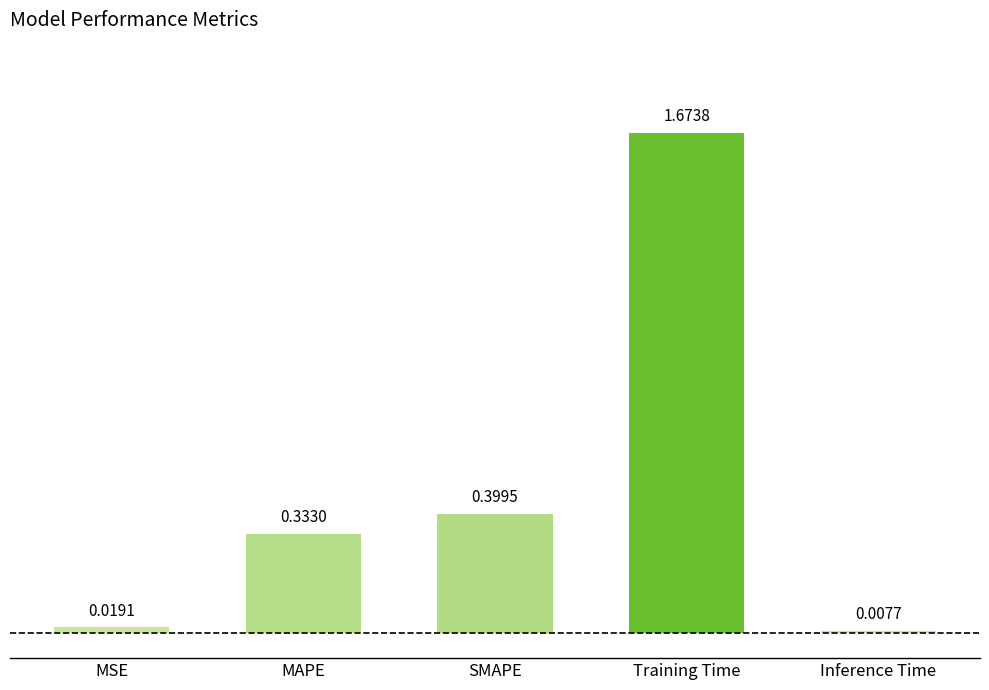

What is the change in value from SMAPE to Training Time?

+1.3